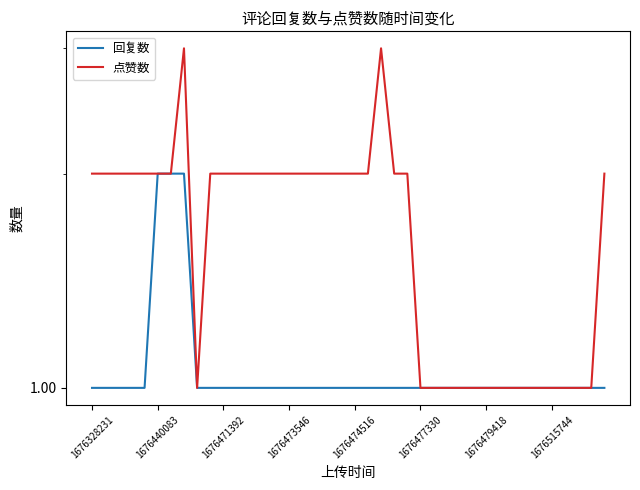

True or false: 点赞数 and 回复数 intersect in this chart.

False